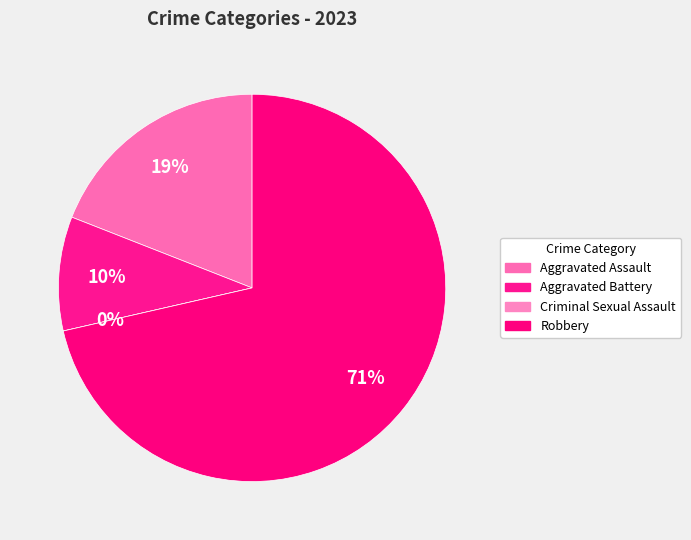

True or false: Aggravated Battery accounts for 2% of the total.

False